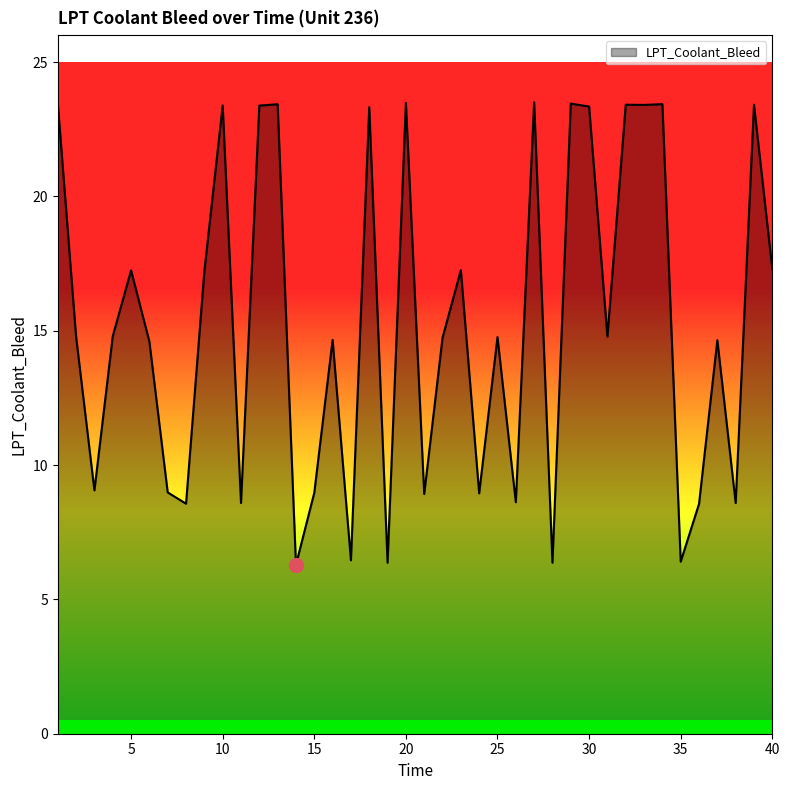

Does the chart display data point markers on the line(s)?

No